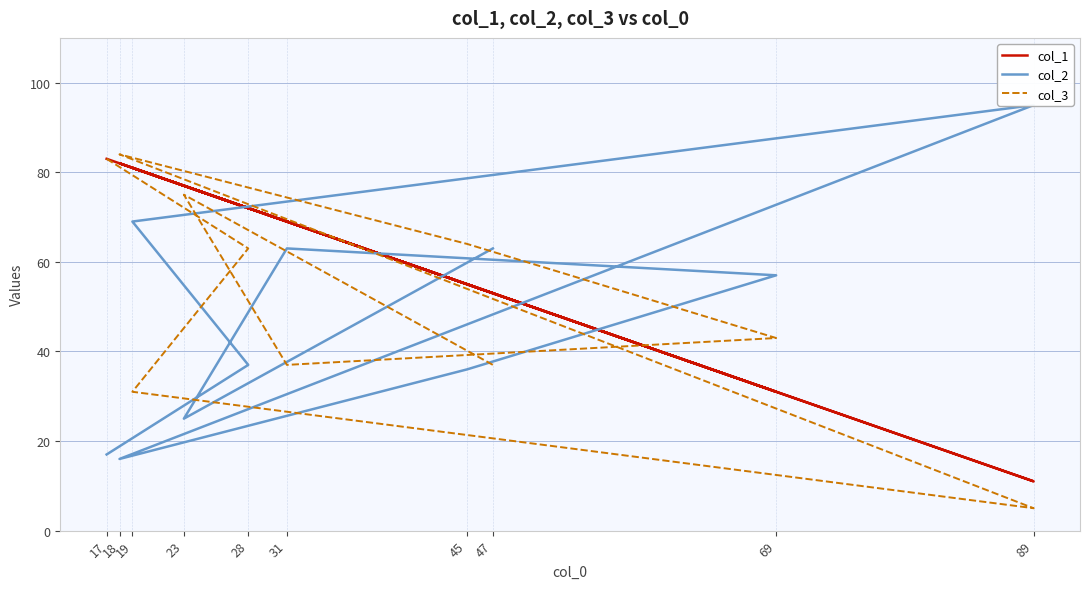

Does the chart display data point markers on the line(s)?

No